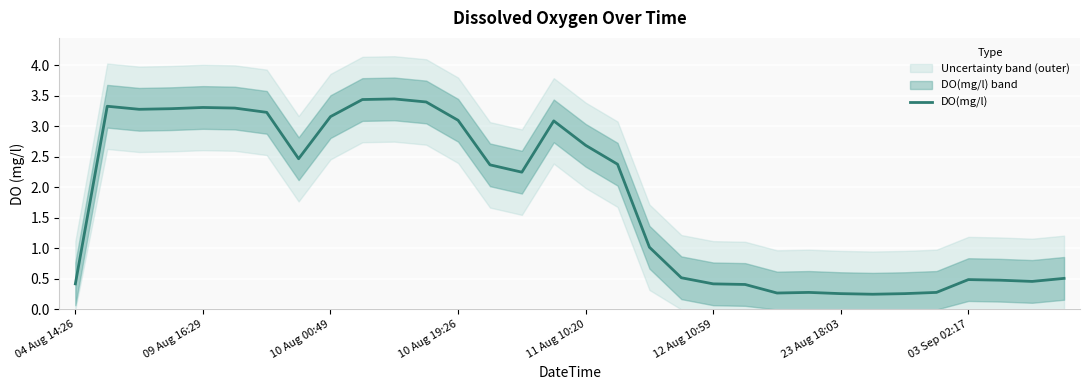

What is the greatest value displayed?

3.5